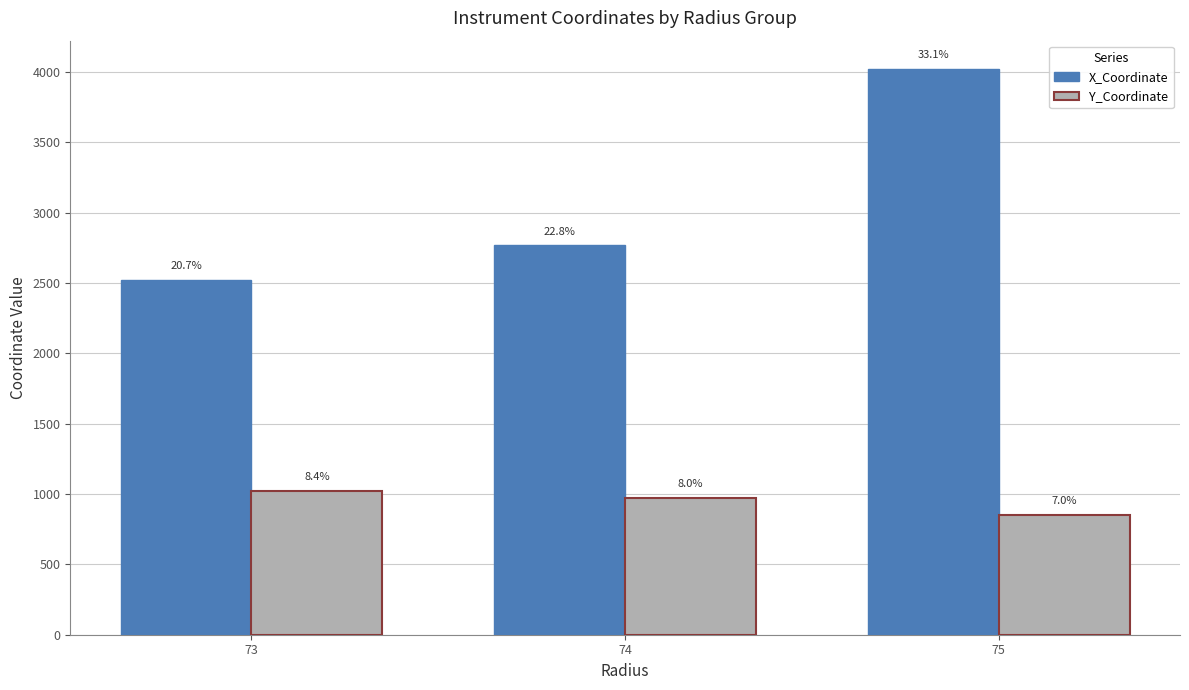

At how many categories does at least one series exceed 3121?

1